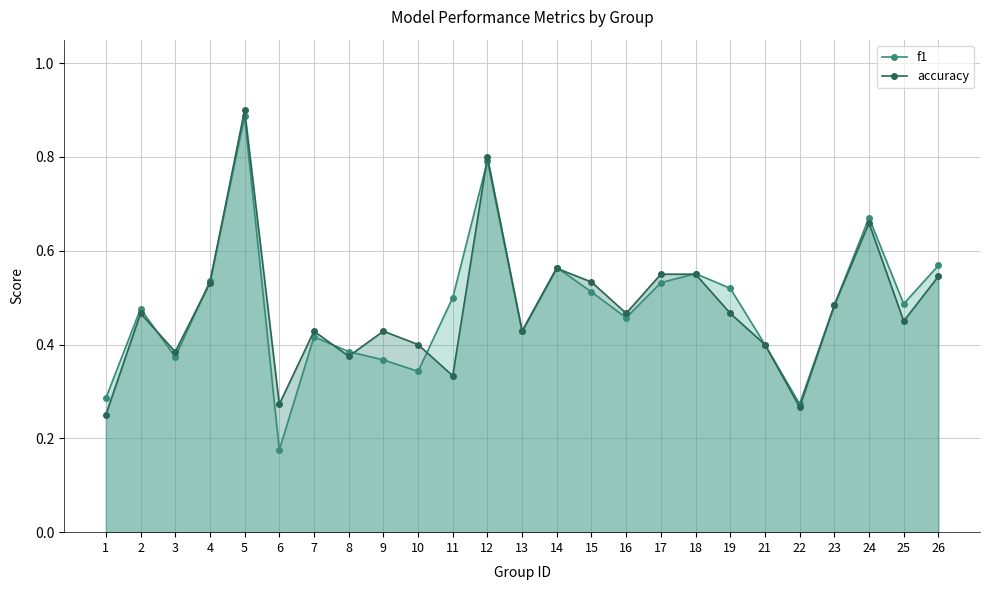

How many interior local valleys does the accuracy series have?

8